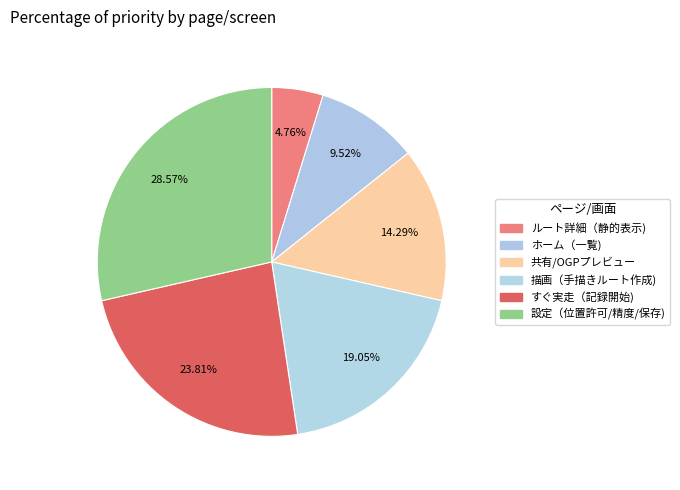

How many segments does this pie chart have?

6